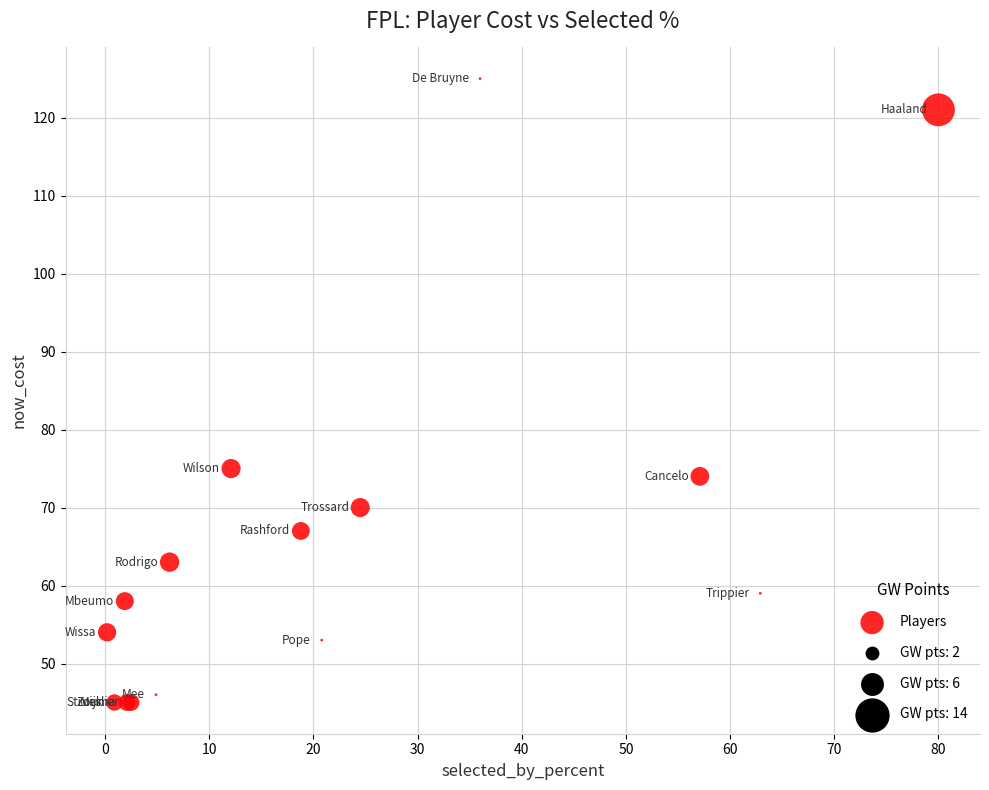

What Y value in the scatter plot is closest to 85?

75